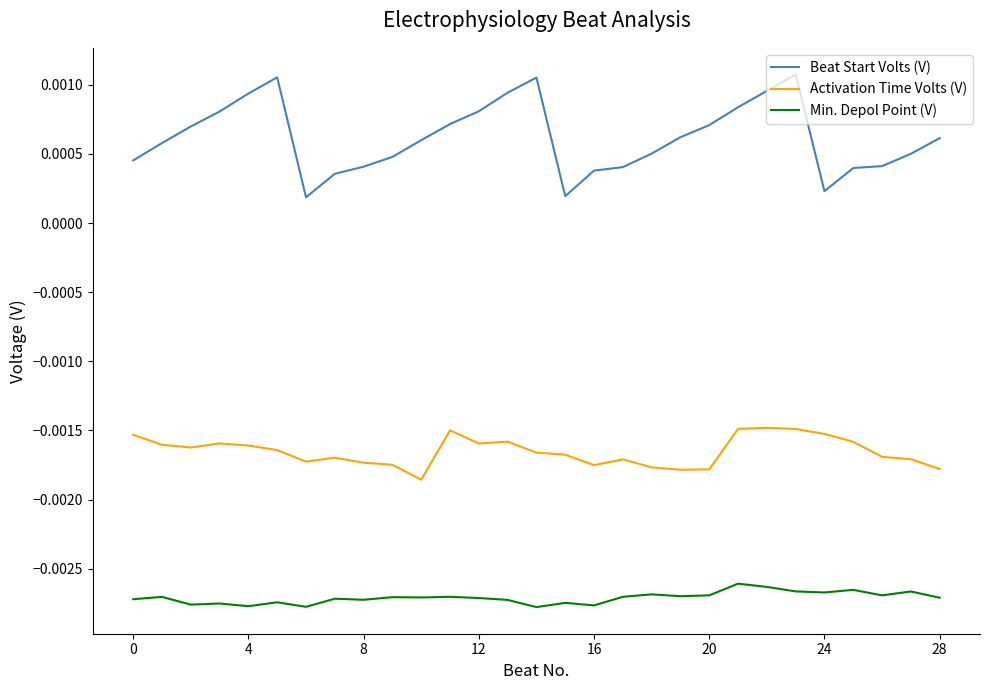

How many lines are shown in the chart?

3